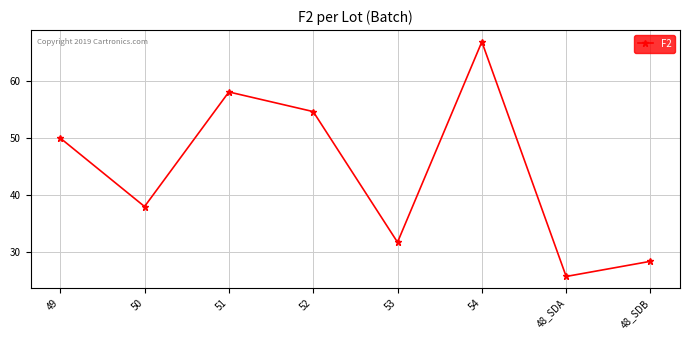

How many points are lower than both their immediate neighbors (excluding endpoints)?

3